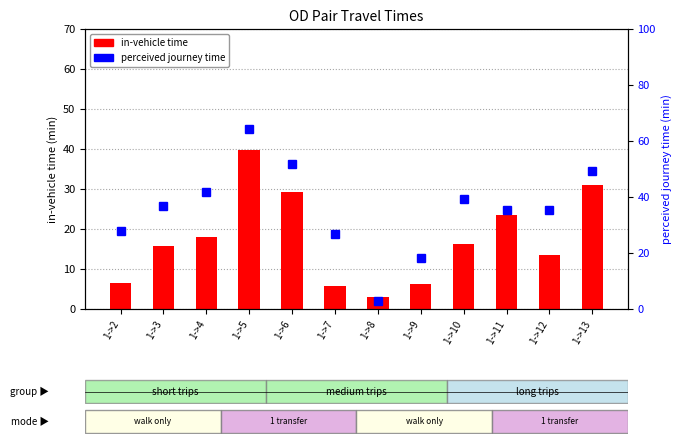

What is the difference between the highest and lowest values at 1->7?

21.2